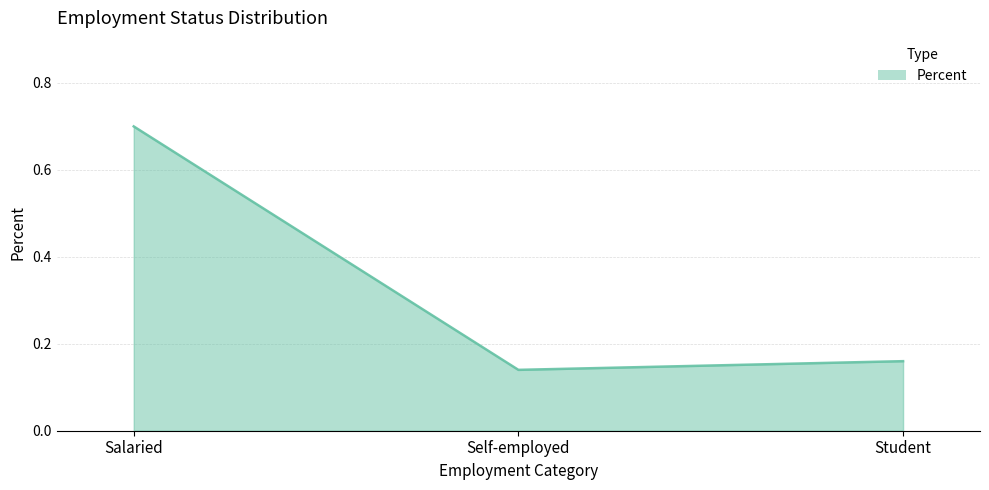

What is the difference between the maximum and minimum values?

0.6